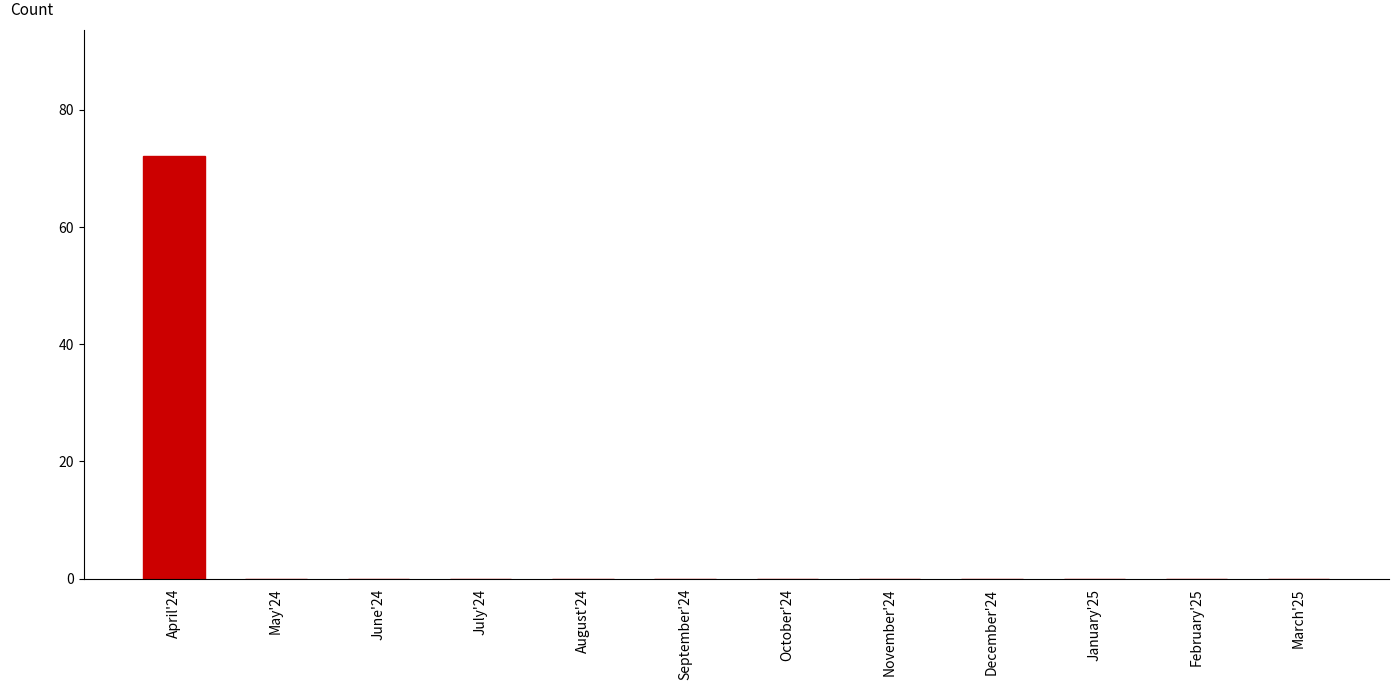

What is the change in value from April'24 to June'24?

-72